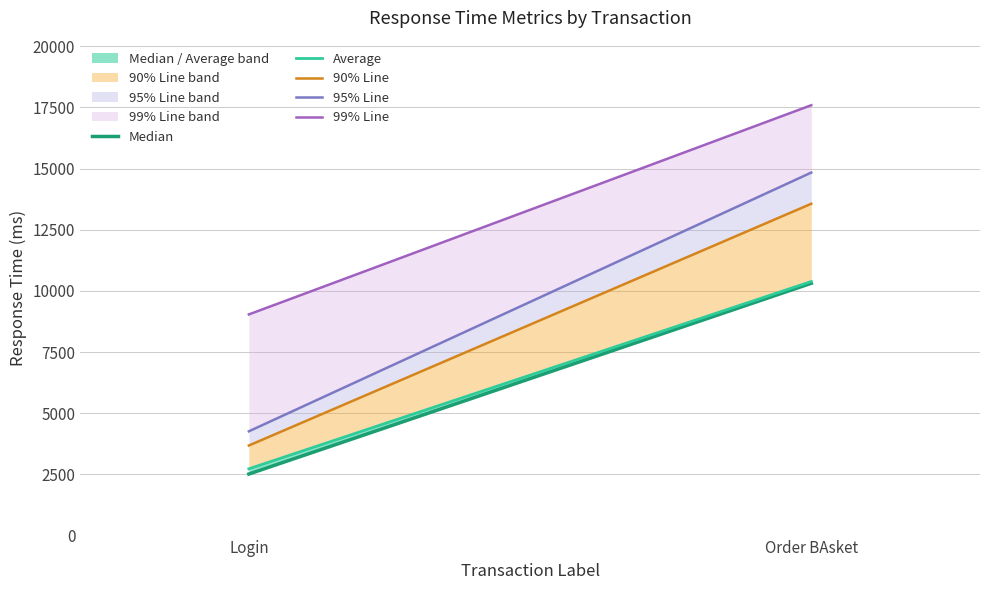

How many categories are shown in the chart?

2